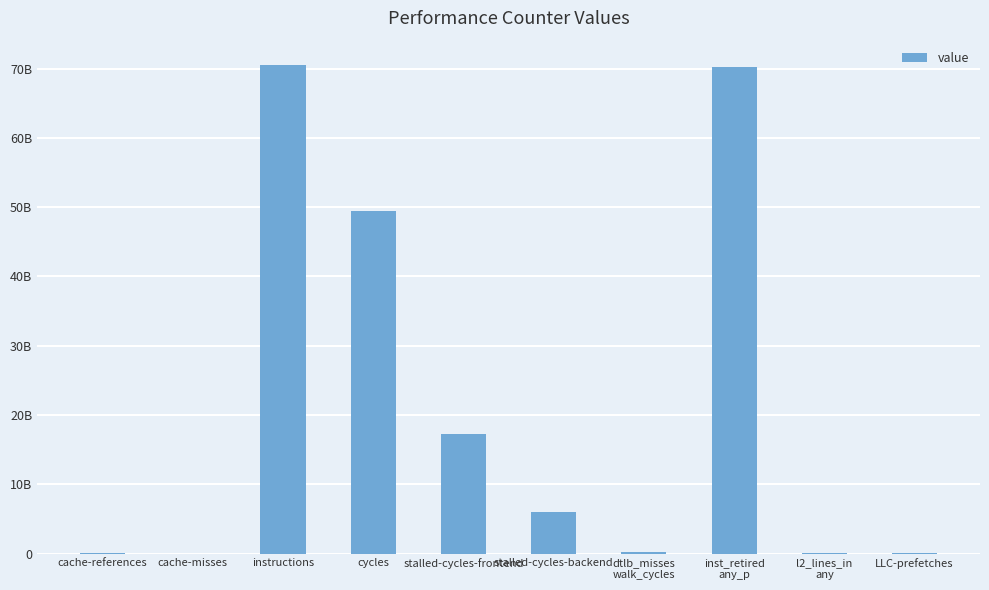

What value does the data have at stalled-cycles-backend?

6003086832